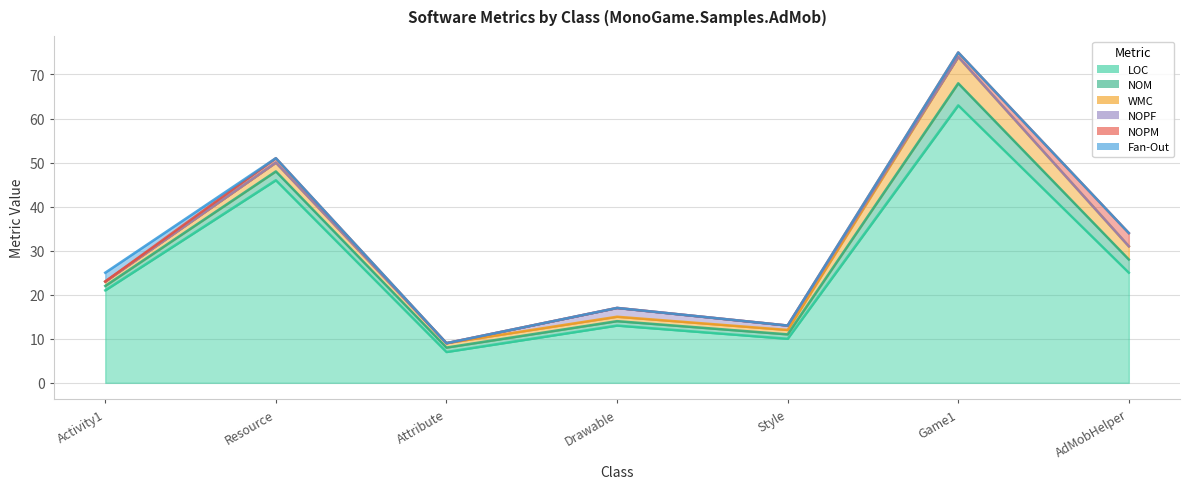

Does the chart display data point markers on the line(s)?

No